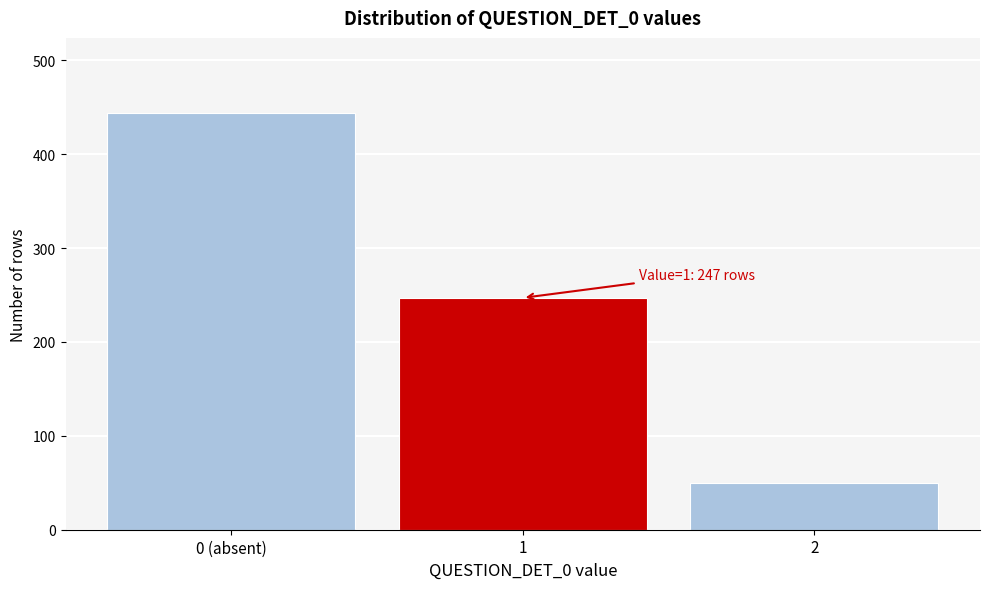

Reading left to right, what are all the values shown in this chart?

444	247	50